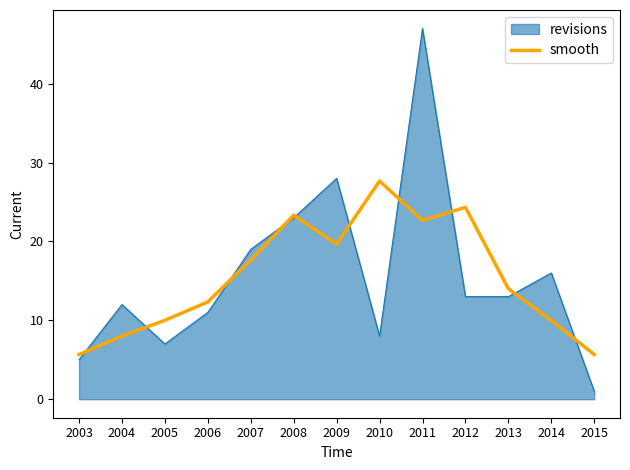

Read the revisions value at 2014.

16.0